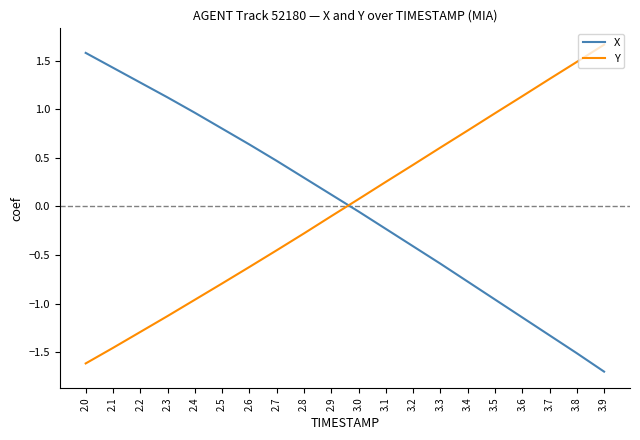

What position from the left is 3.6?

17